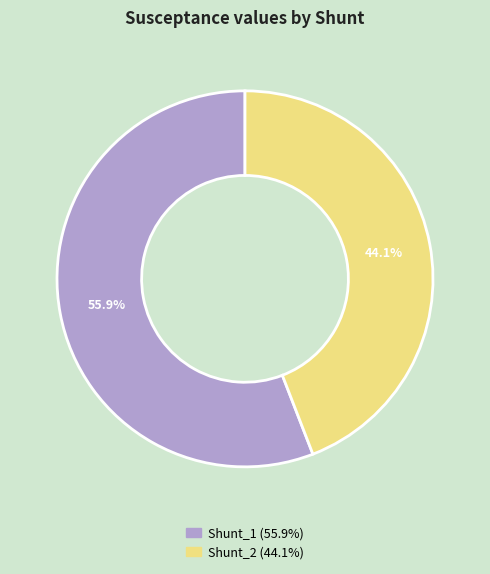

Does Shunt_1 account for over 50% of the chart?

Yes